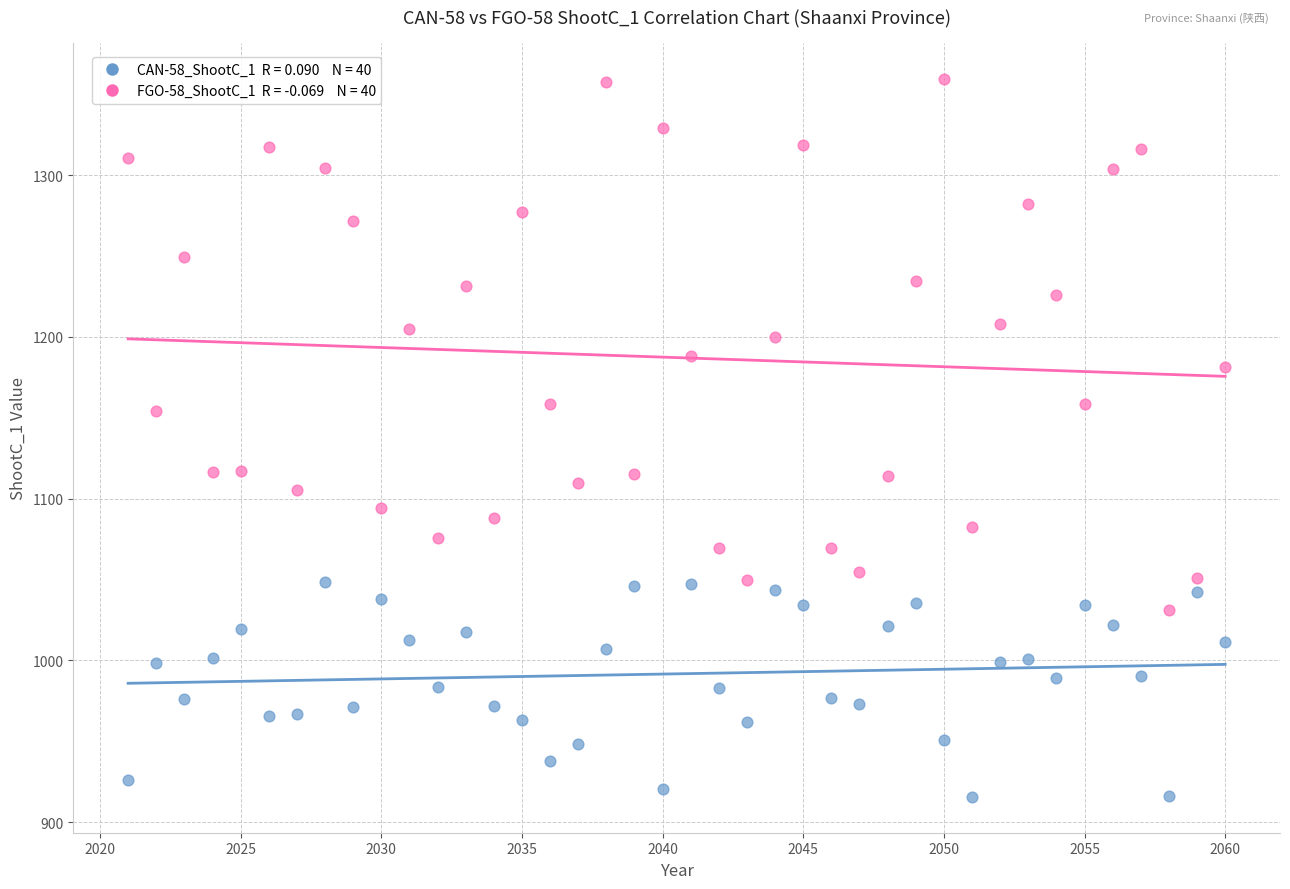

Across all data points, what is the range of Y values (max minus min)?

444.1